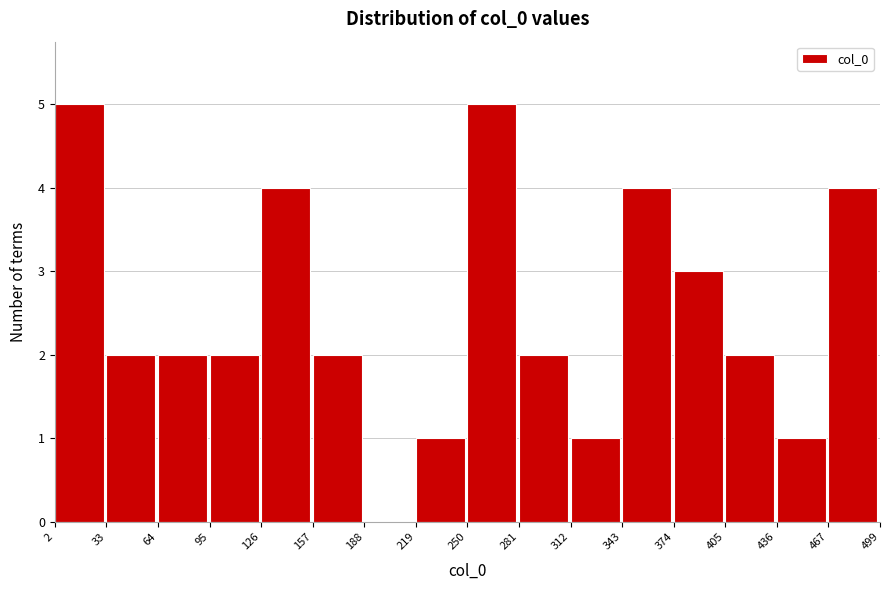

Reading left to right, list every bar in this chart as the range it spans on the x-axis followed by its height. The values are not printed on the chart, so give them approximately, as read against the axis.

2 to 33: 5
33 to 64: 2
64 to 95: 2
95 to 126: 2
126 to 157: 4
157 to 188: 2
188 to 219: 0
219 to 250: 1
250 to 281: 5
281 to 312: 2
312 to 343: 1
343 to 374: 4
374 to 405: 3
405 to 436: 2
436 to 467: 1
467 to 499: 4